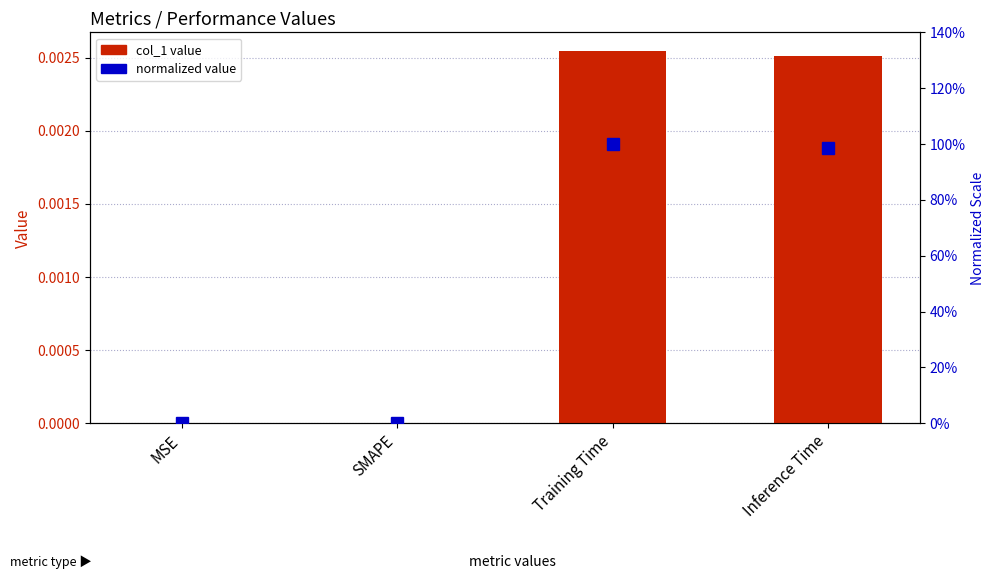

Reading left to right, list all the values displayed in this chart.

col_1 value: 0.0	0.0	0.0	0.0
normalized value: 0.0	0.0	1.0	1.0